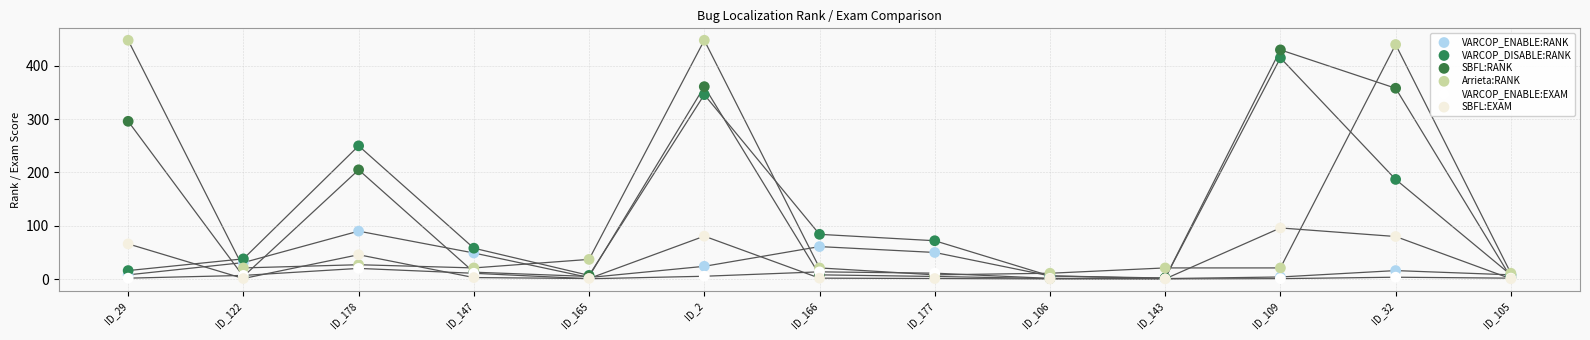

Across all series, what Y value is closest to 224?

205.0